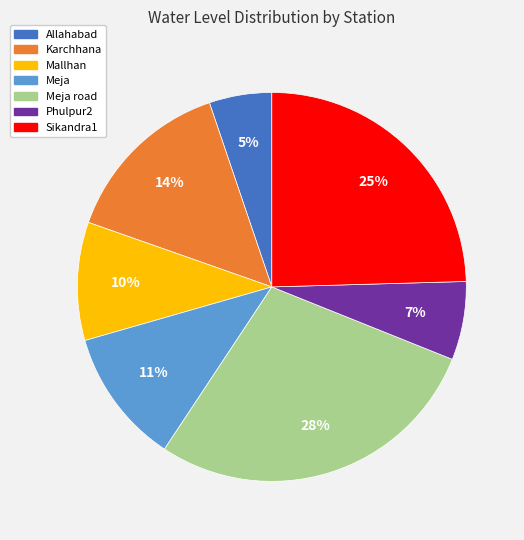

To the nearest percent, what is the average slice percentage?

14%